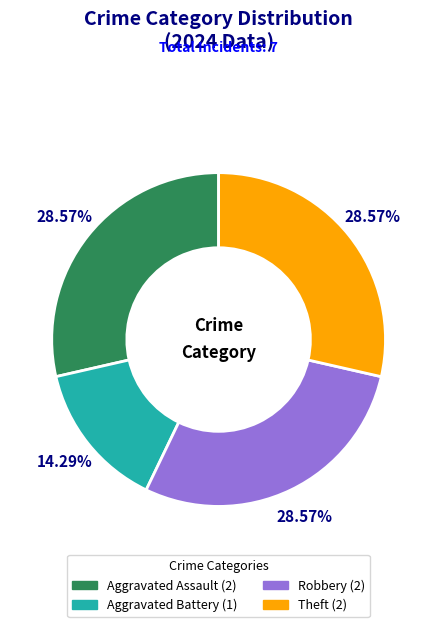

Which category has the smallest portion of the pie?

Aggravated Battery